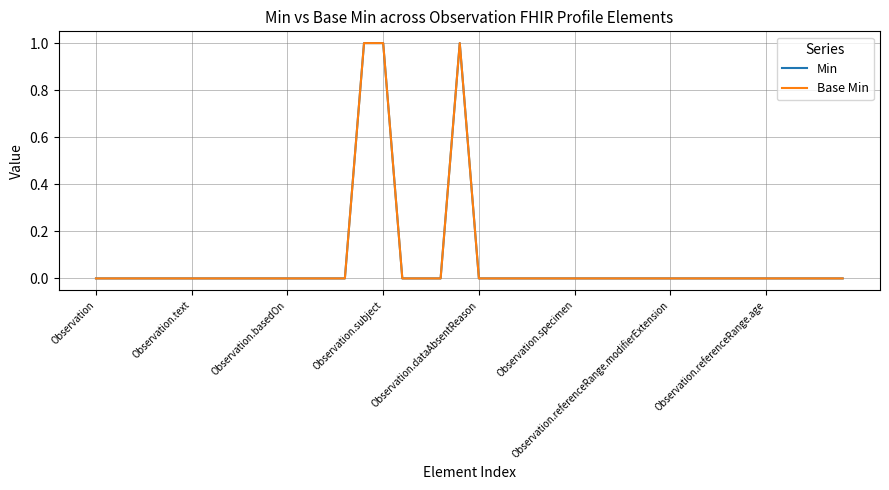

Is this an area chart (filled region under the line)?

No